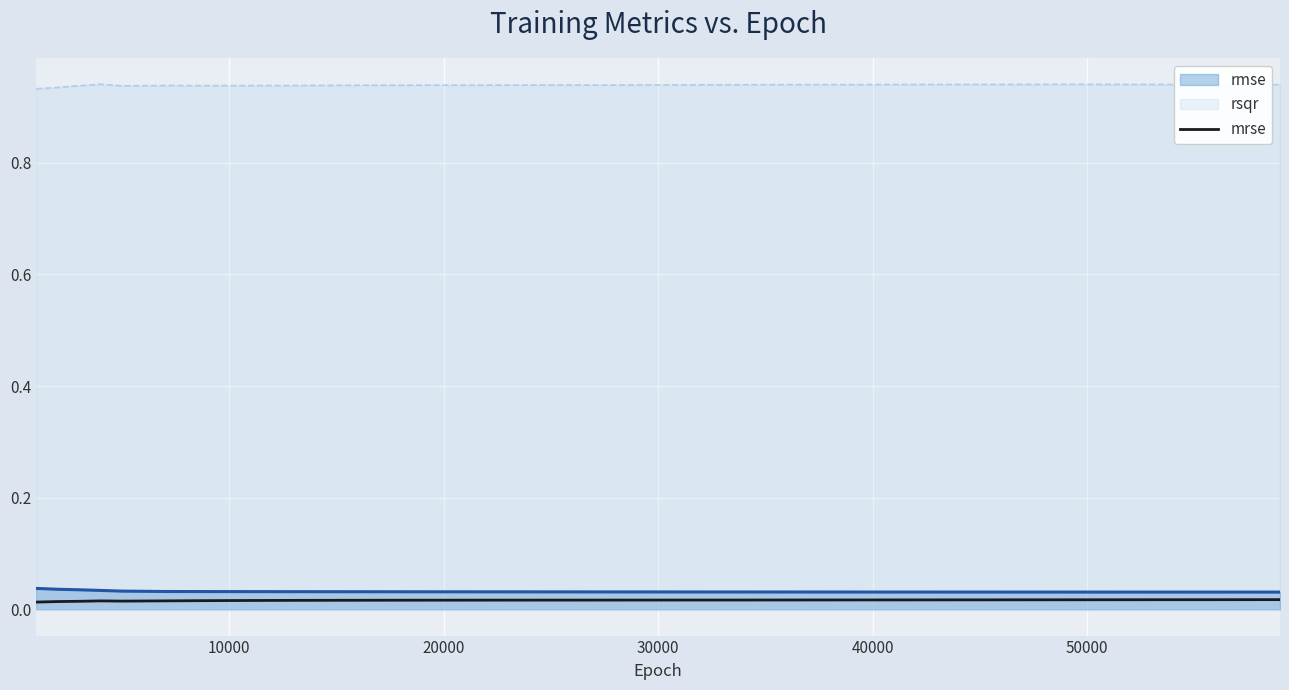

What is the sum of all values?

0.5